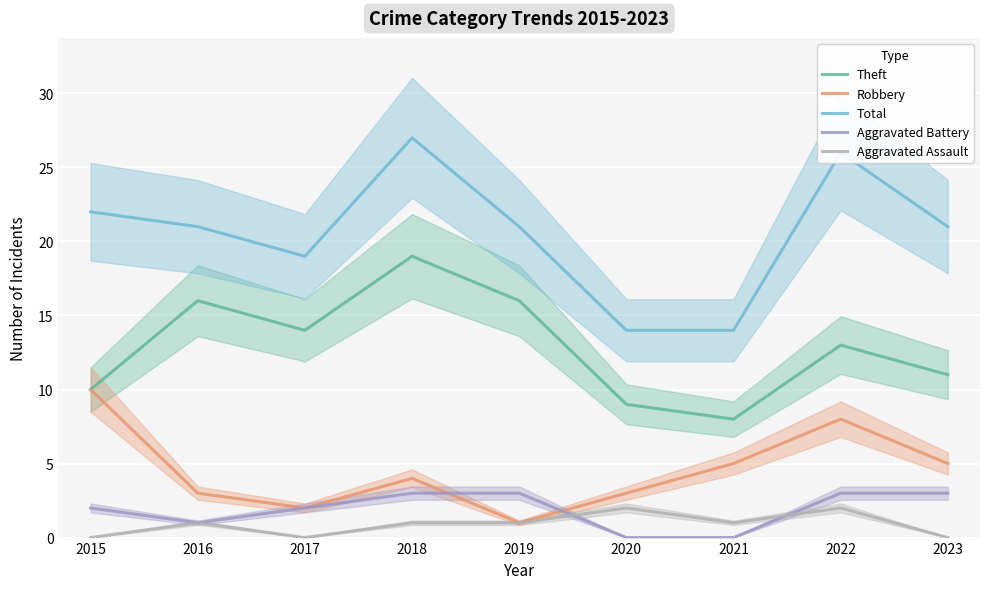

In Aggravated Assault, how many points are higher than both neighbors (excluding endpoints)?

3